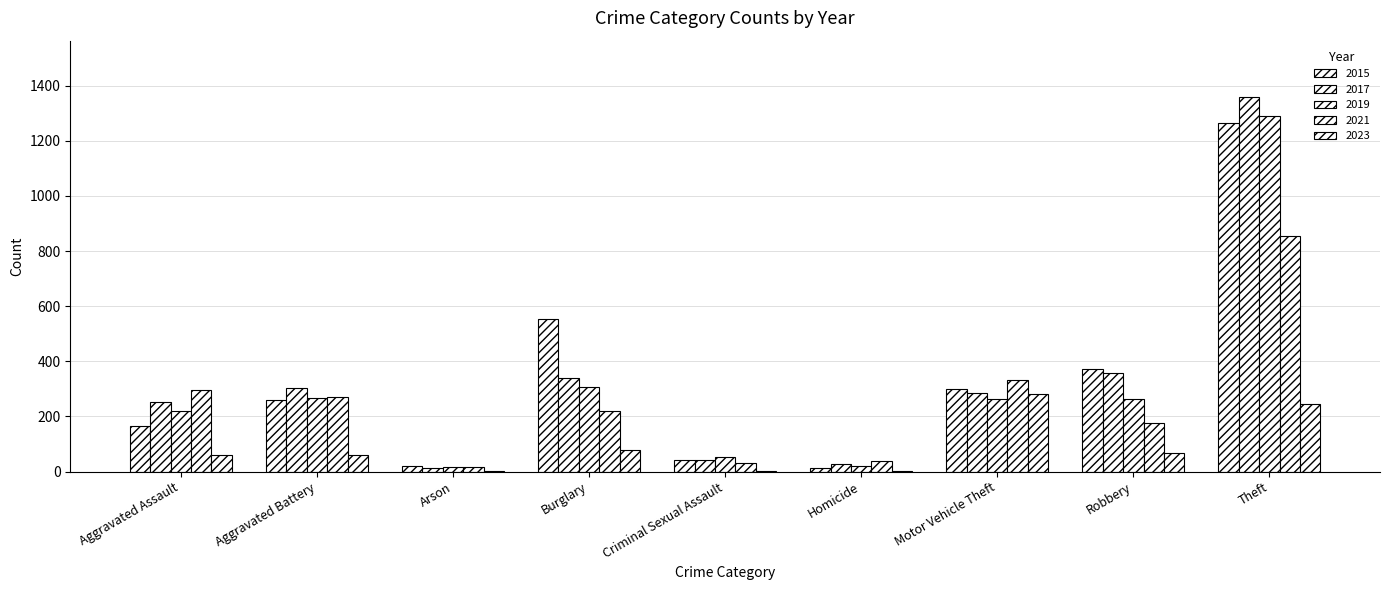

List the labels in order of 2017 value, smallest first.

Arson, Homicide, Criminal Sexual Assault, Aggravated Assault, Motor Vehicle Theft, Aggravated Battery, Burglary, Robbery, Theft